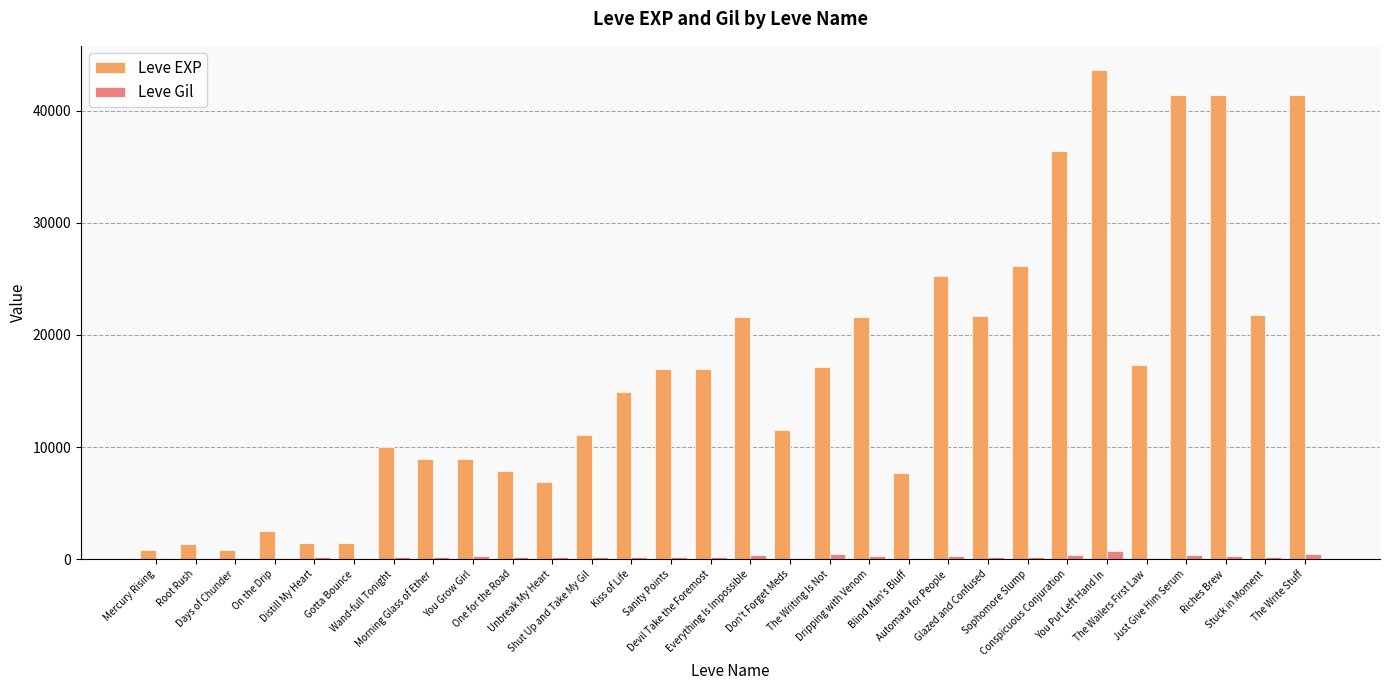

Which category has the highest value across all series?

You Put Left Hand In